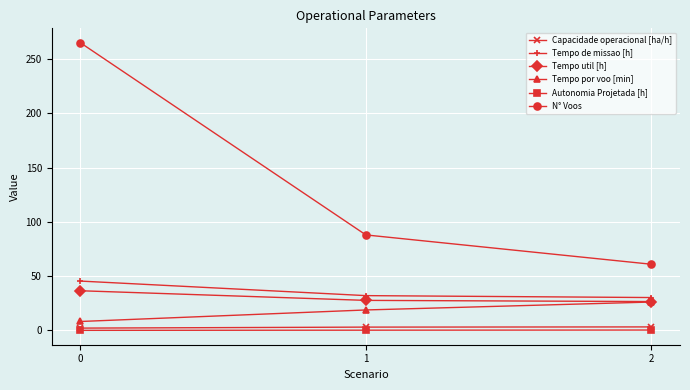

What is the value of the Autonomia Projetada [h] point at the 1st from the left?

0.1